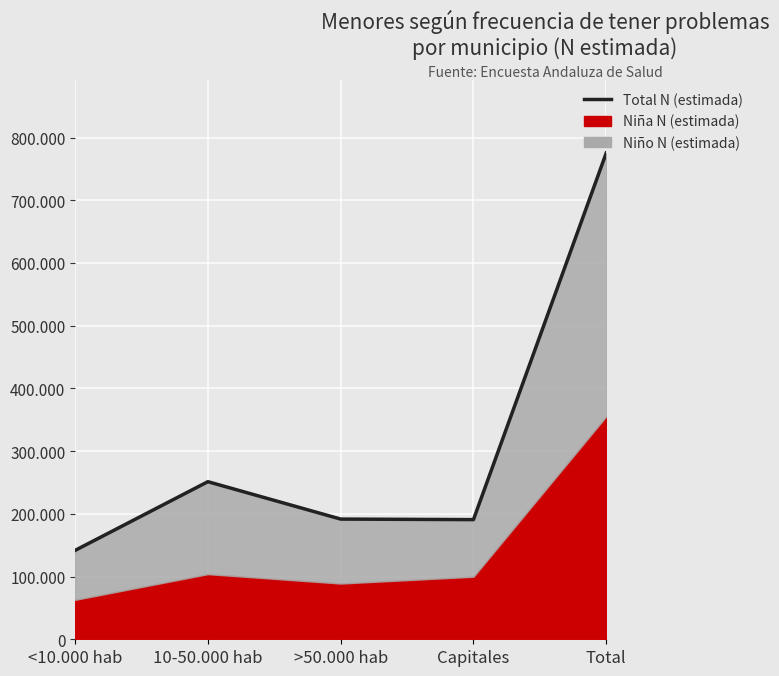

How many interior local peaks (higher than both neighbors) does the data have?

1